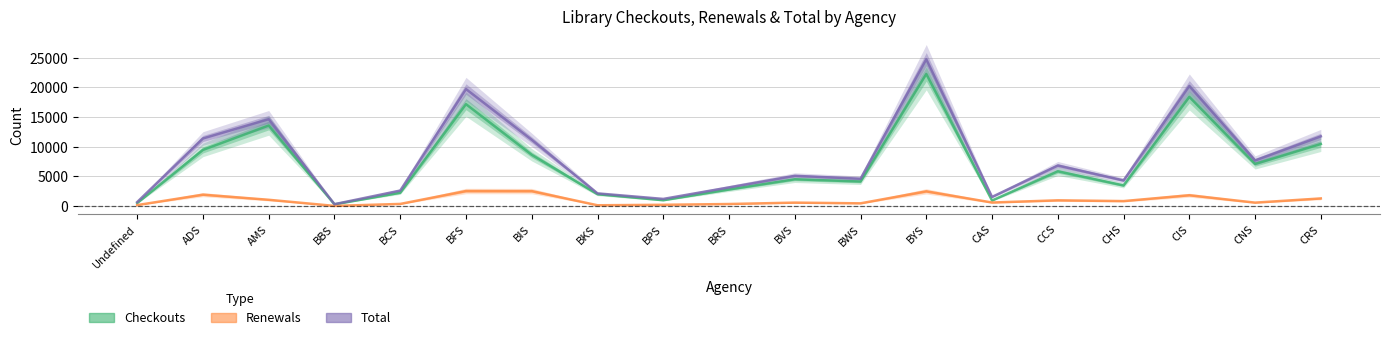

Does the chart display data point markers on the line(s)?

No